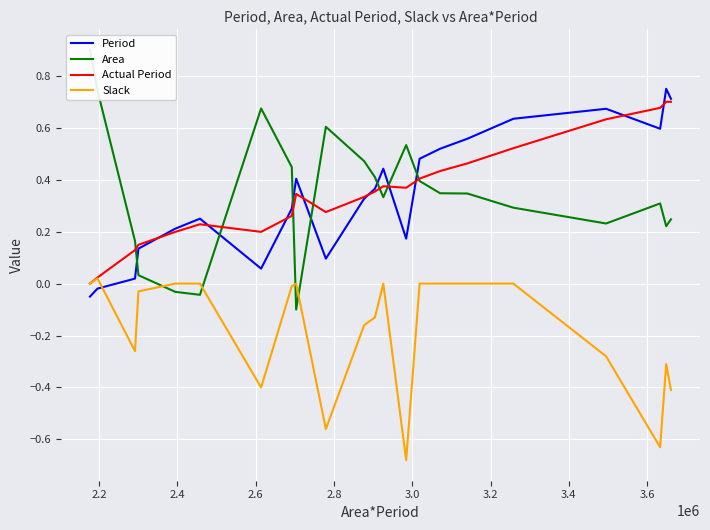

How many values in the Slack series exceed 0?

1